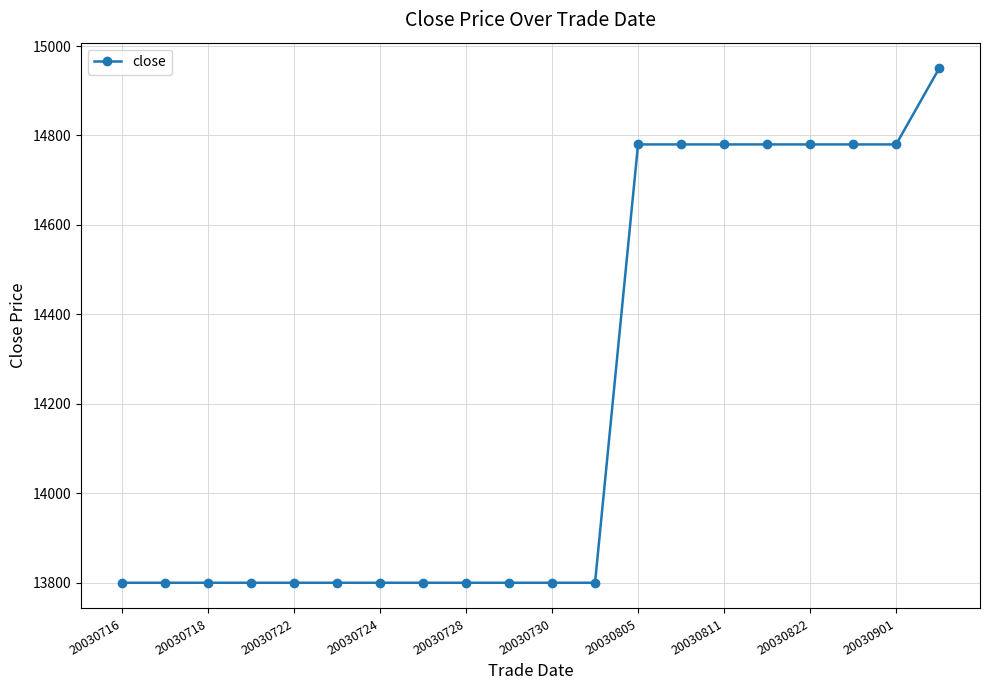

What is the smallest value displayed?

13800